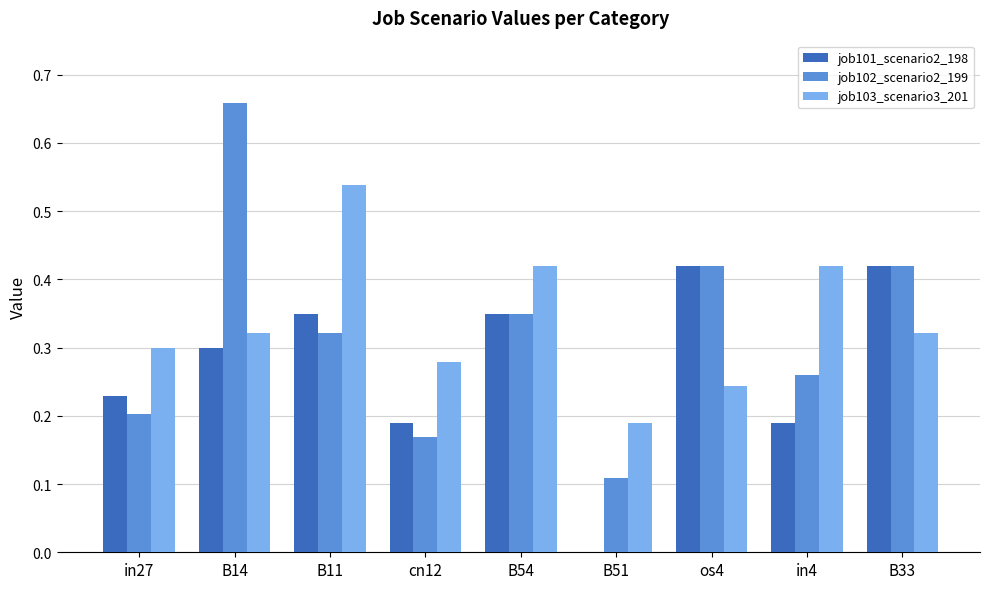

How many job103_scenario3_201 values are between 0 and 1?

9